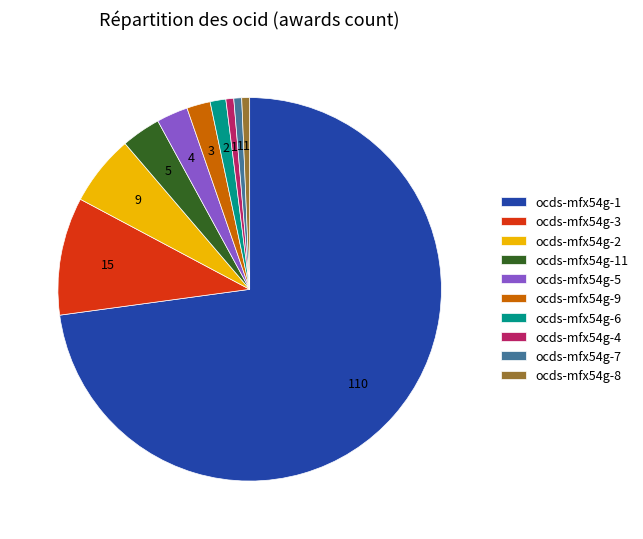

Do ocds-mfx54g-8 and ocds-mfx54g-7 together represent more than half of the pie?

No